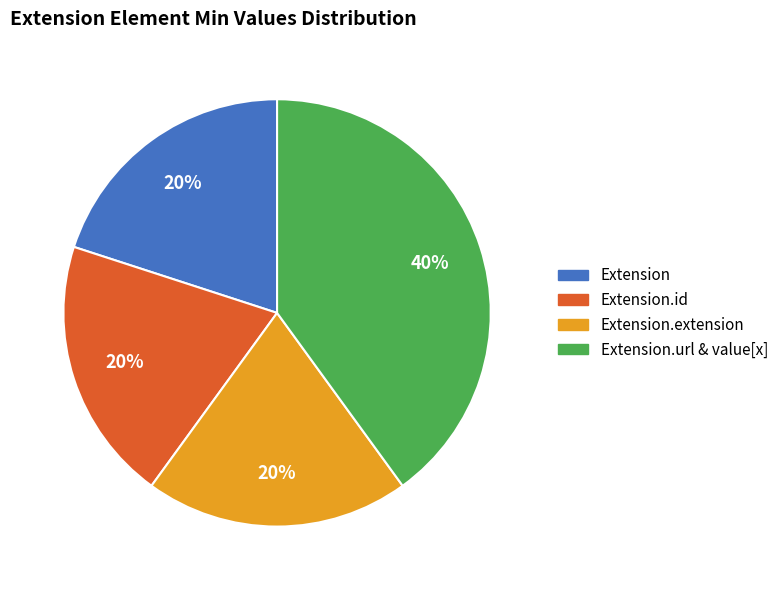

Does any single category account for the majority?

No